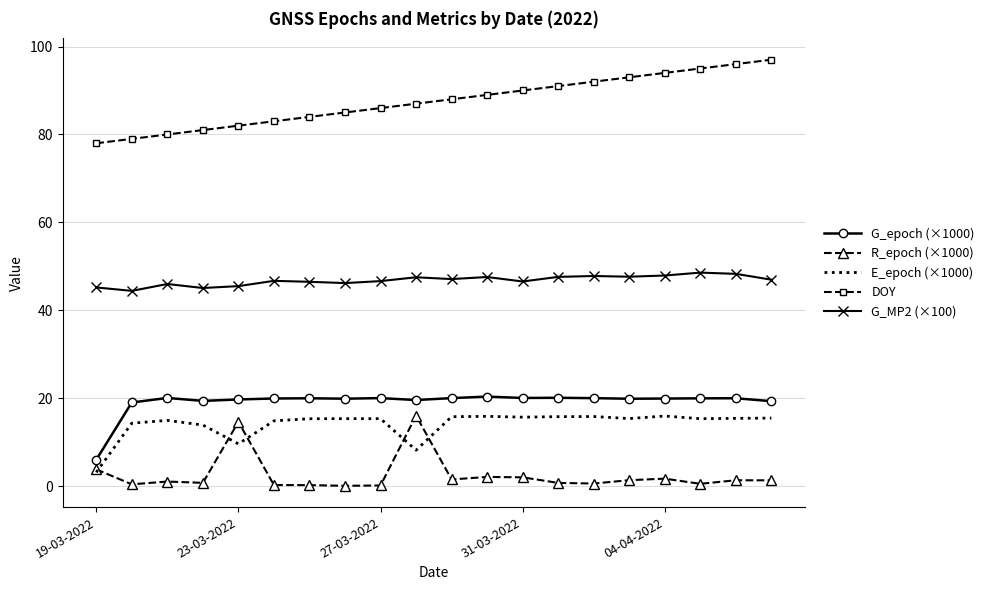

What is the difference between the maximum and second lowest values in the G_MP2 (×100) series?

3.5